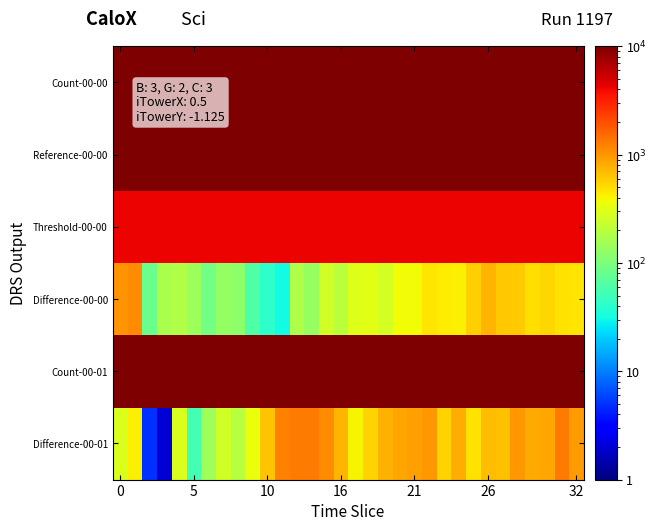

Reading right to left, list all the values displayed in this chart.

Count-00-00: 15379	15389	15456	15412	15501	15536	15655	15496	15333	15348	15373	15296	15294	15191	15228	15214	15119	15181	15052	15092	14949	14960	14980	15038	15050	15008	15062	15100	15089	15001	15015	15079
Reference-00-00: 14919	14919	14919	14919	14919	14919	14919	14919	14919	14919	14919	14919	14919	14919	14919	14919	14919	14919	14919	14919	14919	14919	14919	14919	14919	14919	14919	14919	14919	14919	16090	16090
Threshold-00-00: 4073	4073	4073	4073	4073	4073	4073	4073	4073	4073	4073	4073	4073	4073	4073	4073	4073	4073	4073	4073	4073	4073	4073	4073	4073	4073	4073	4073	4073	4073	4073	4073
Difference-00-00: 461	471	538	494	583	618	737	578	415	430	455	378	376	273	310	296	201	263	134	174	31	42	62	120	132	90	144	182	171	83	1076	1012
Count-00-01: 48056	47703	48165	48194	48032	48356	48323	48534	48213	48460	48019	48104	48157	48255	48465	48610	48267	47922	47722	47710	47813	48368	48668	48819	48754	48867	48958	49299	49012	49007	48984	48854
Difference-00-01: 956	1309	847	818	980	656	689	478	799	552	993	908	855	757	547	402	745	1090	1290	1302	1199	644	344	193	258	145	54	289	2	5	415	285